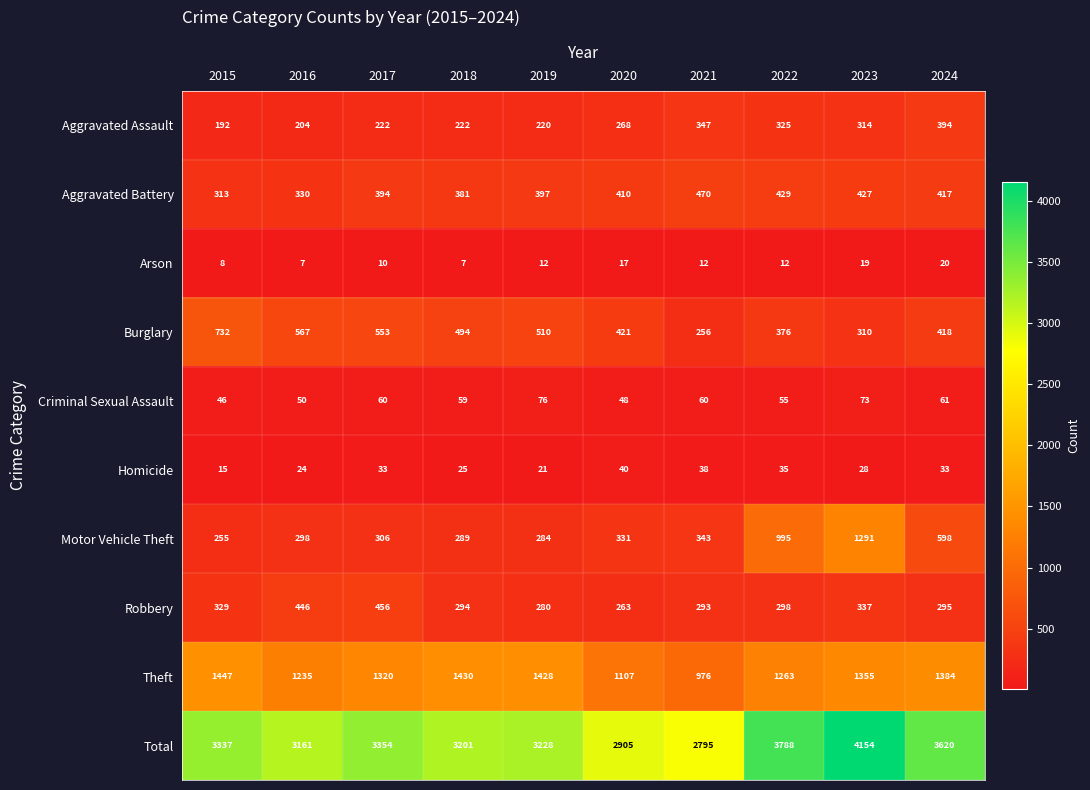

At which category is the sum across all series the highest?

2023